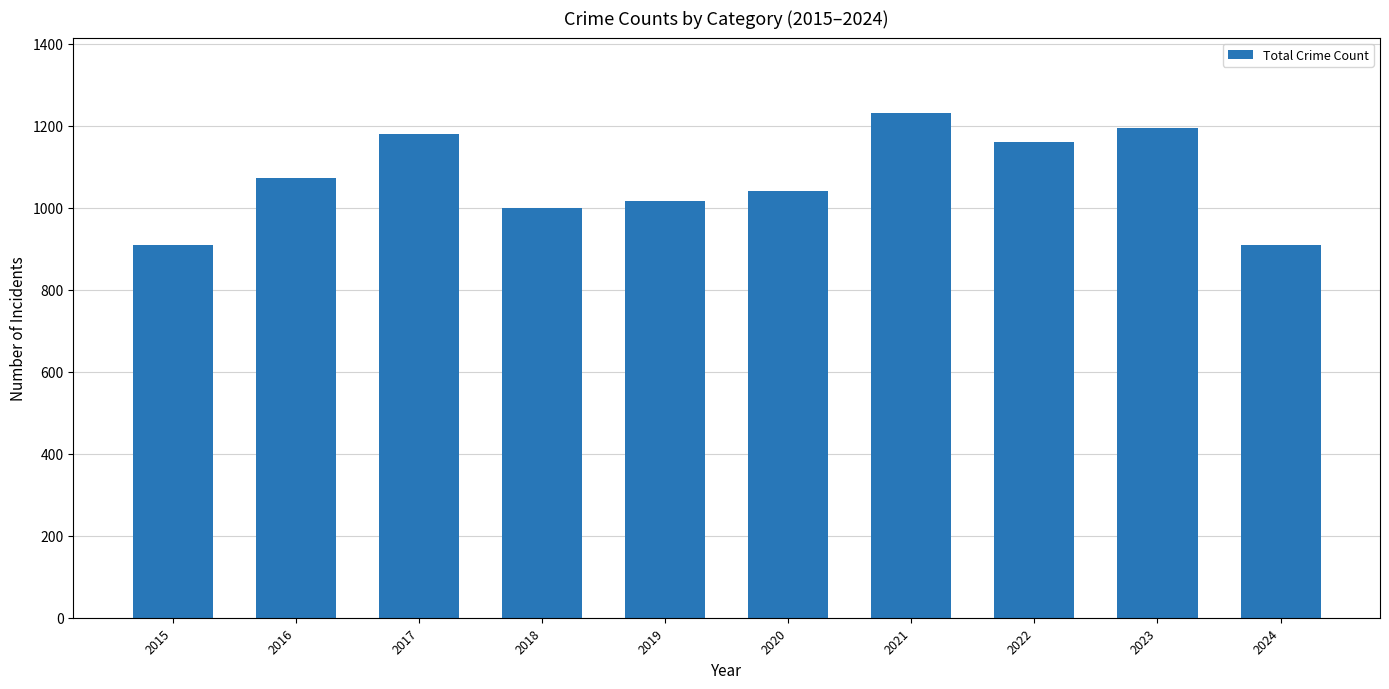

What is the change in value from 2021 to 2022?

-69